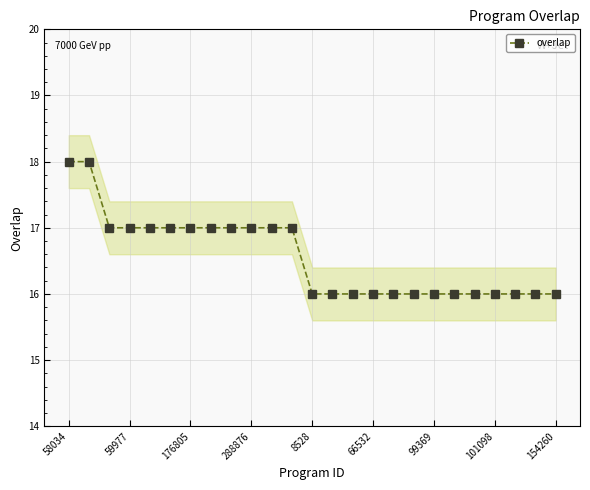

What is the label of the 15th point from the right?

10